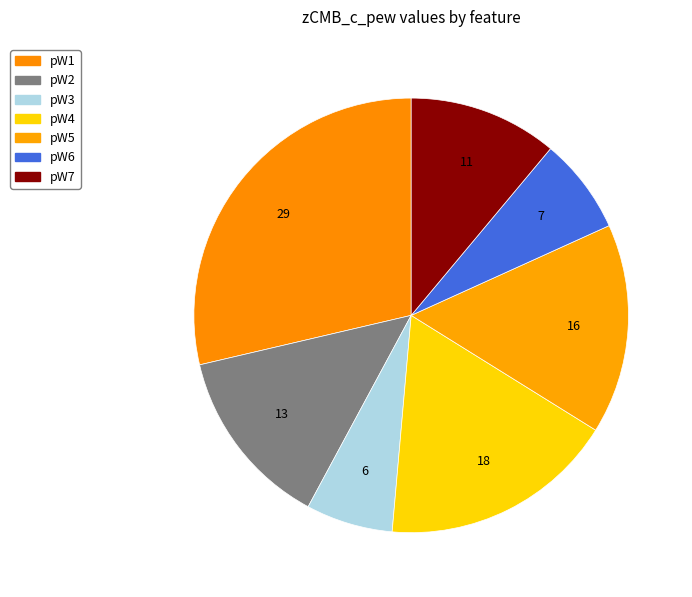

What is the smallest slice in the pie chart?

pW3